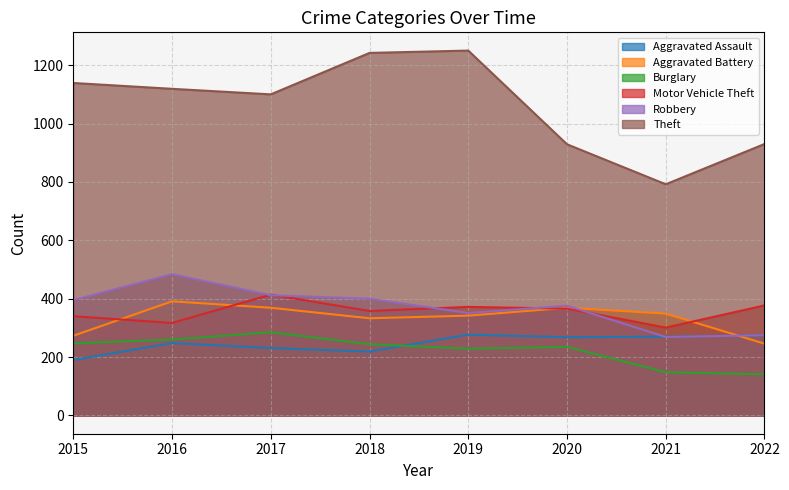

How many interior local valleys does the Robbery series have?

2